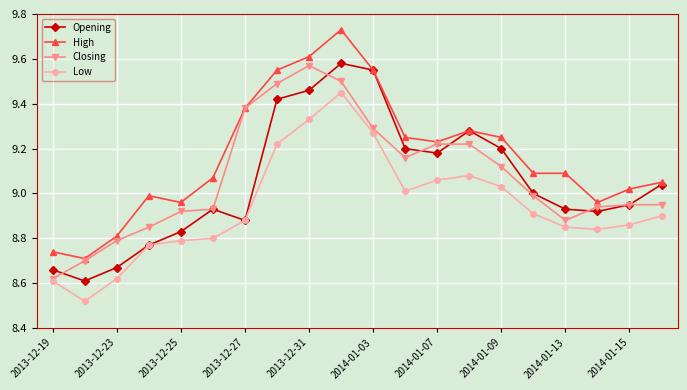

Which series has the largest total across all categories?

High